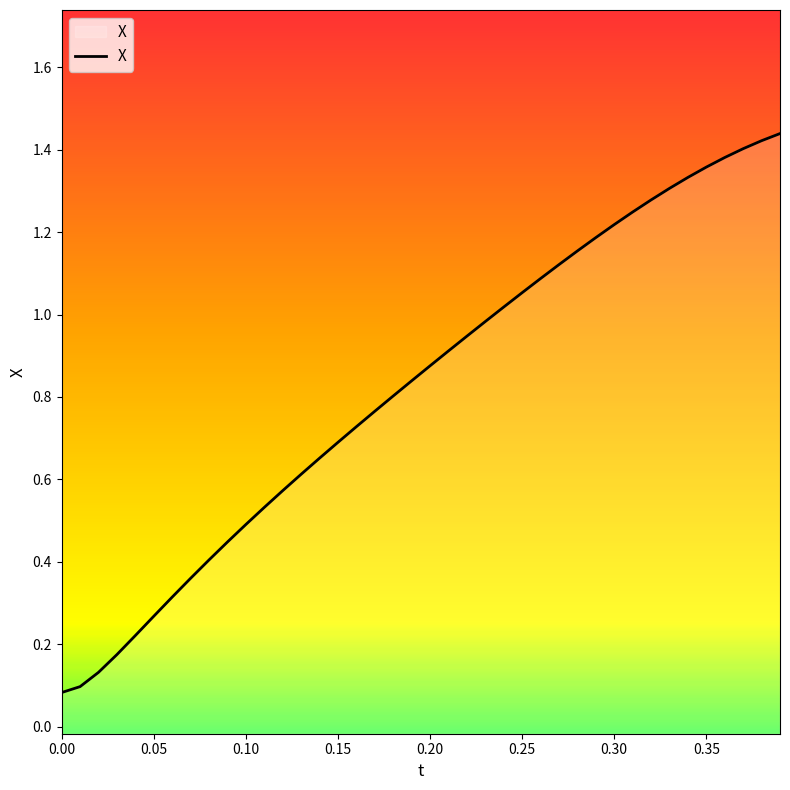

The chart shows a value of 0.3 at 0.10. True or false?

False